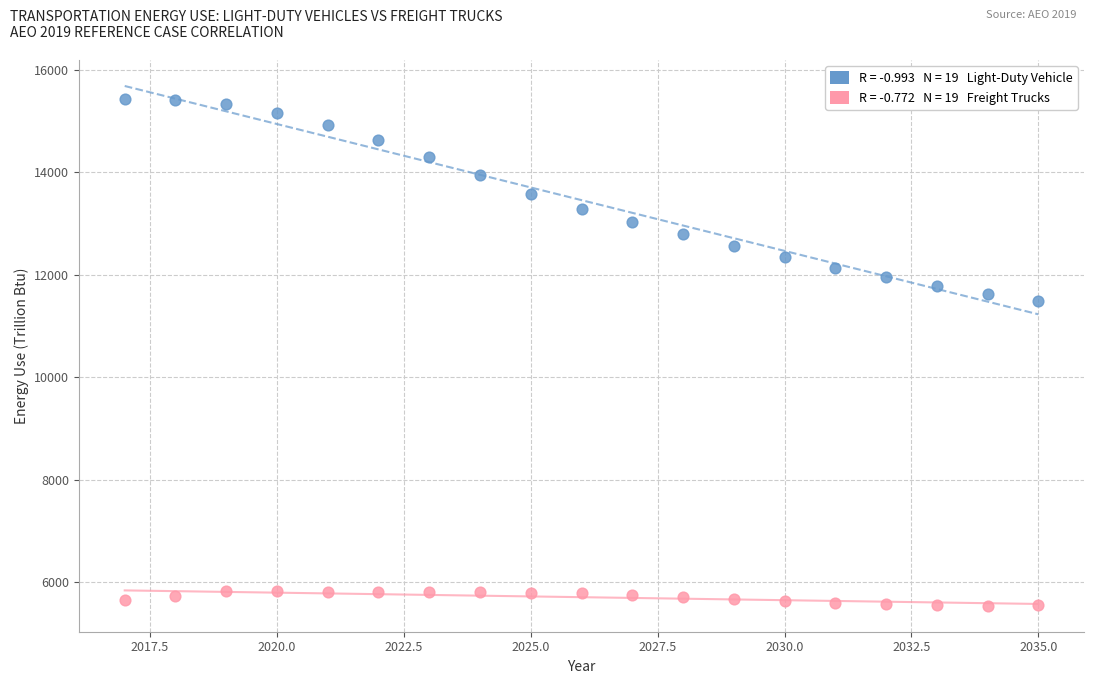

Across all data points, what is the range of X values (max minus min)?

18.0